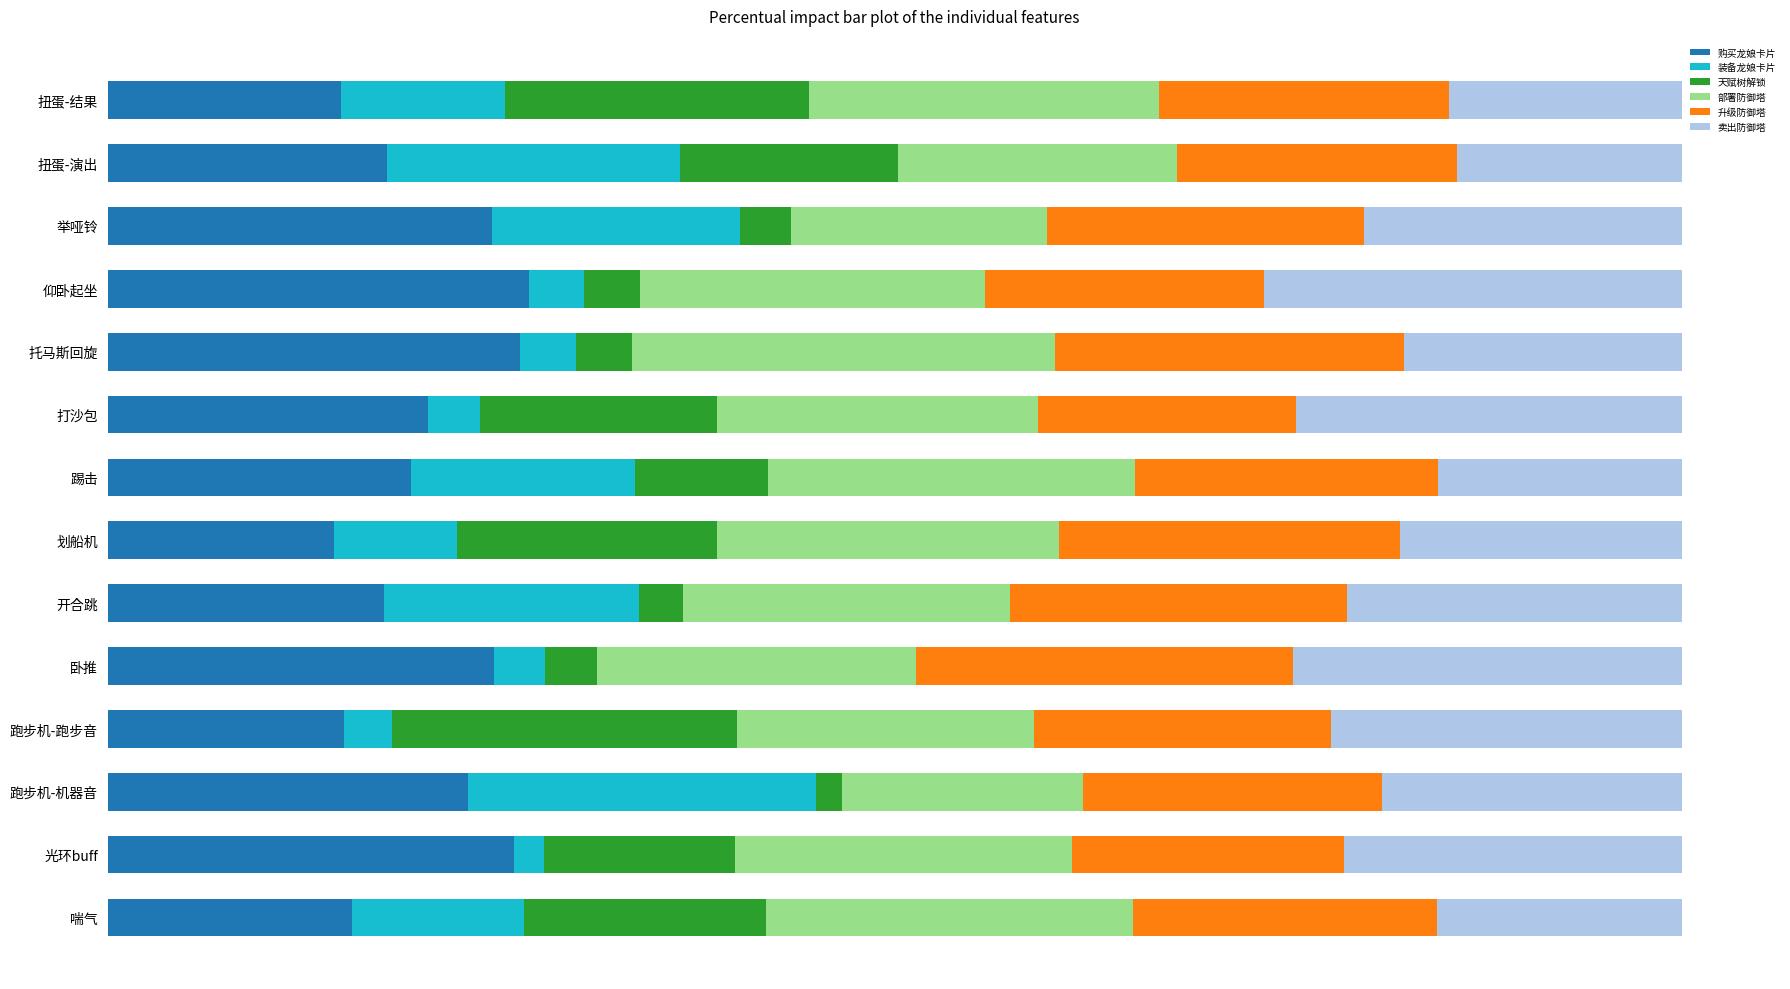

Which series has the largest range (max minus min)?

天赋树解锁